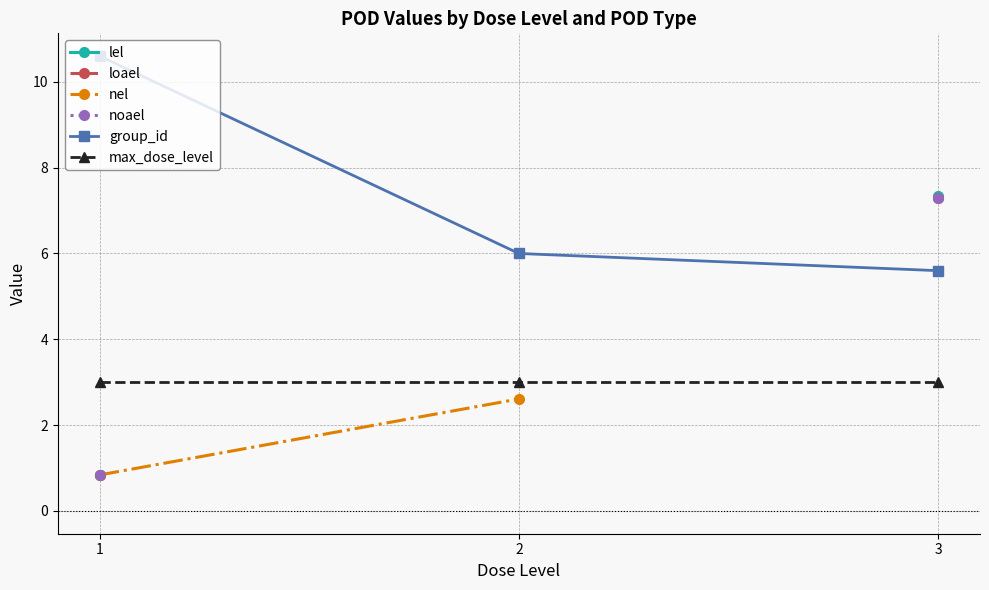

Which category has the highest value across all series?

1